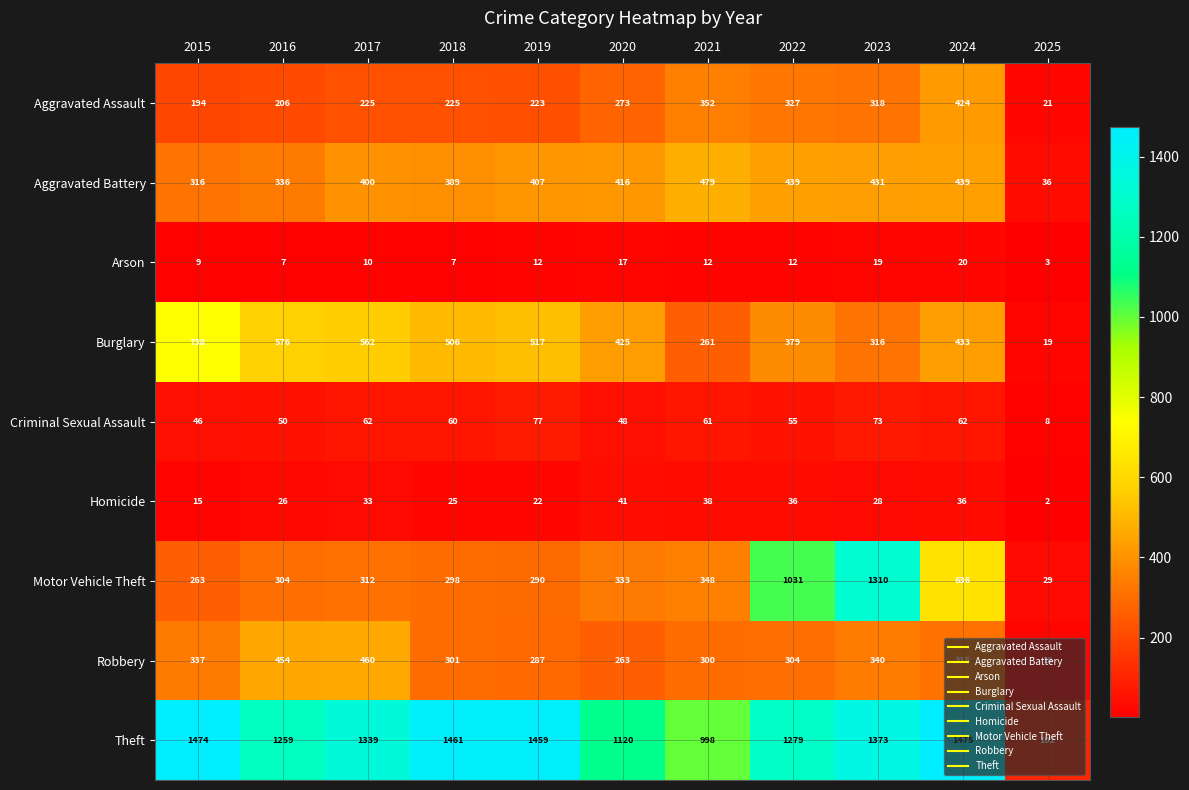

At 2018, list the series in order from largest to smallest.

Theft, Burglary, Aggravated Battery, Robbery, Motor Vehicle Theft, Aggravated Assault, Criminal Sexual Assault, Homicide, Arson